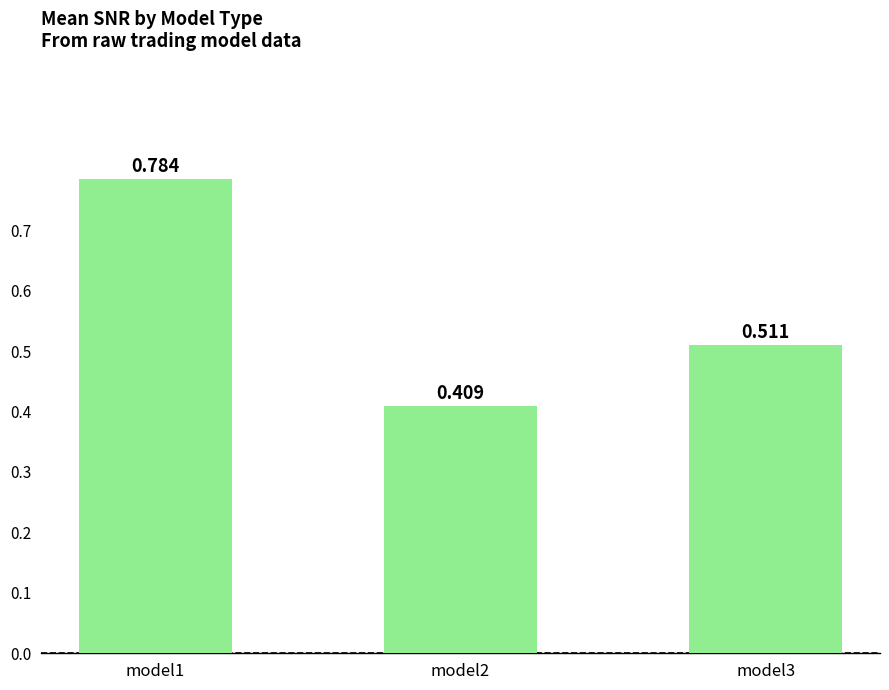

How many series are shown in this chart?

1